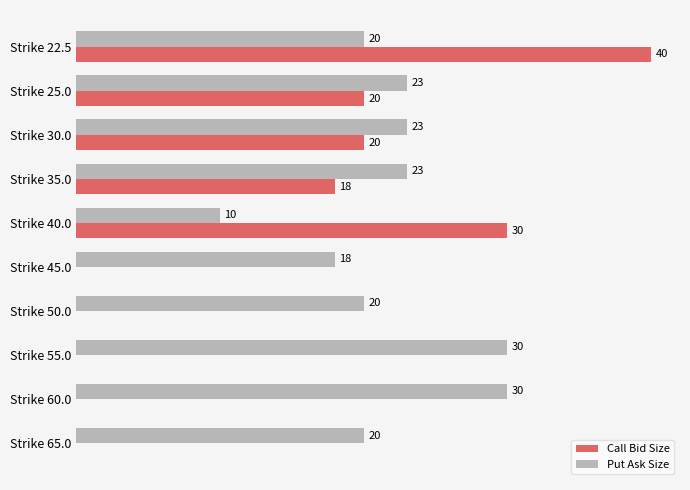

Is the value of Put Ask Size at Strike 35.0 greater than the value of Call Bid Size at Strike 40.0?

No